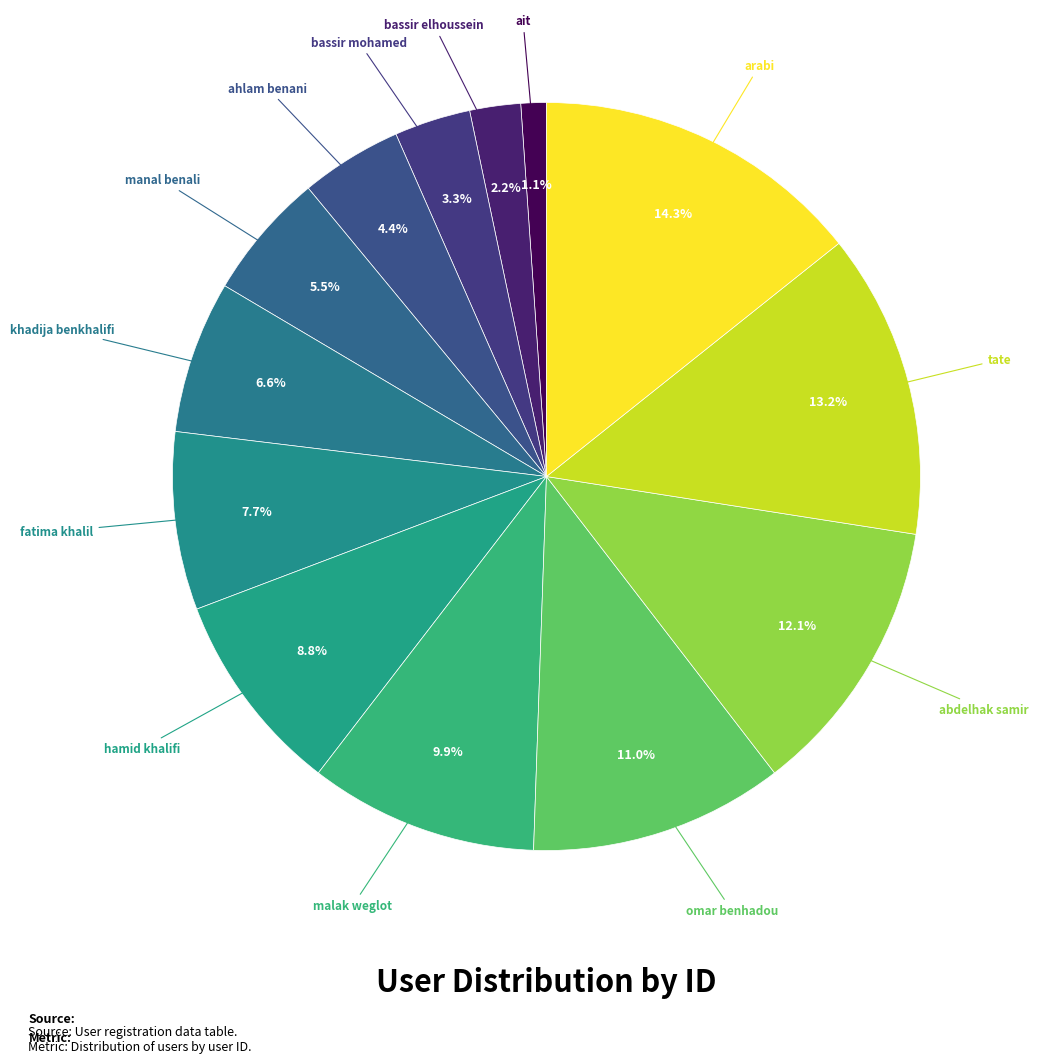

Rank the categories by value from highest to lowest.

arabi, tate, abdelhak samir, omar benhadou, malak weglot, hamid khalifi, fatima khalil, khadija benkhalifi, manal benali, ahlam benani, bassir mohamed, bassir elhoussein, ait